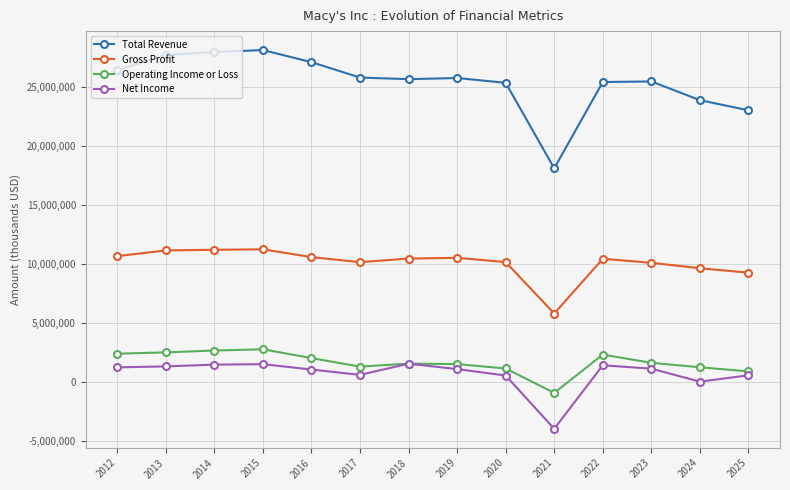

How many lines are shown in the chart?

4